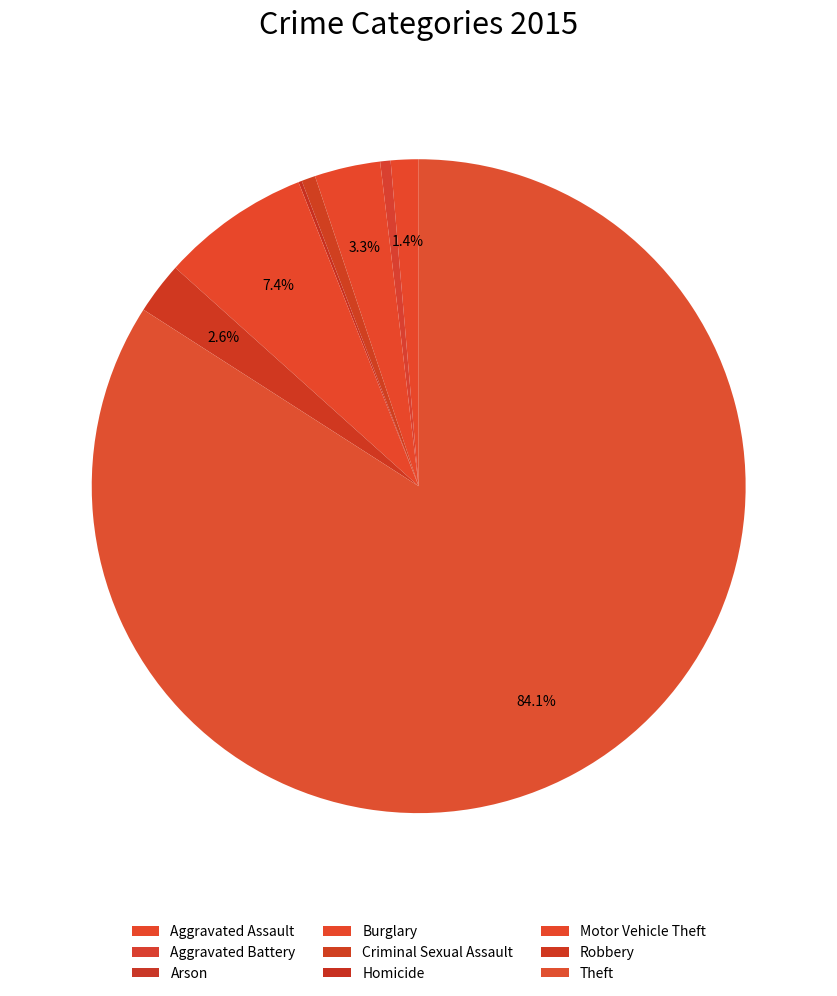

Which slice is the smallest?

Arson